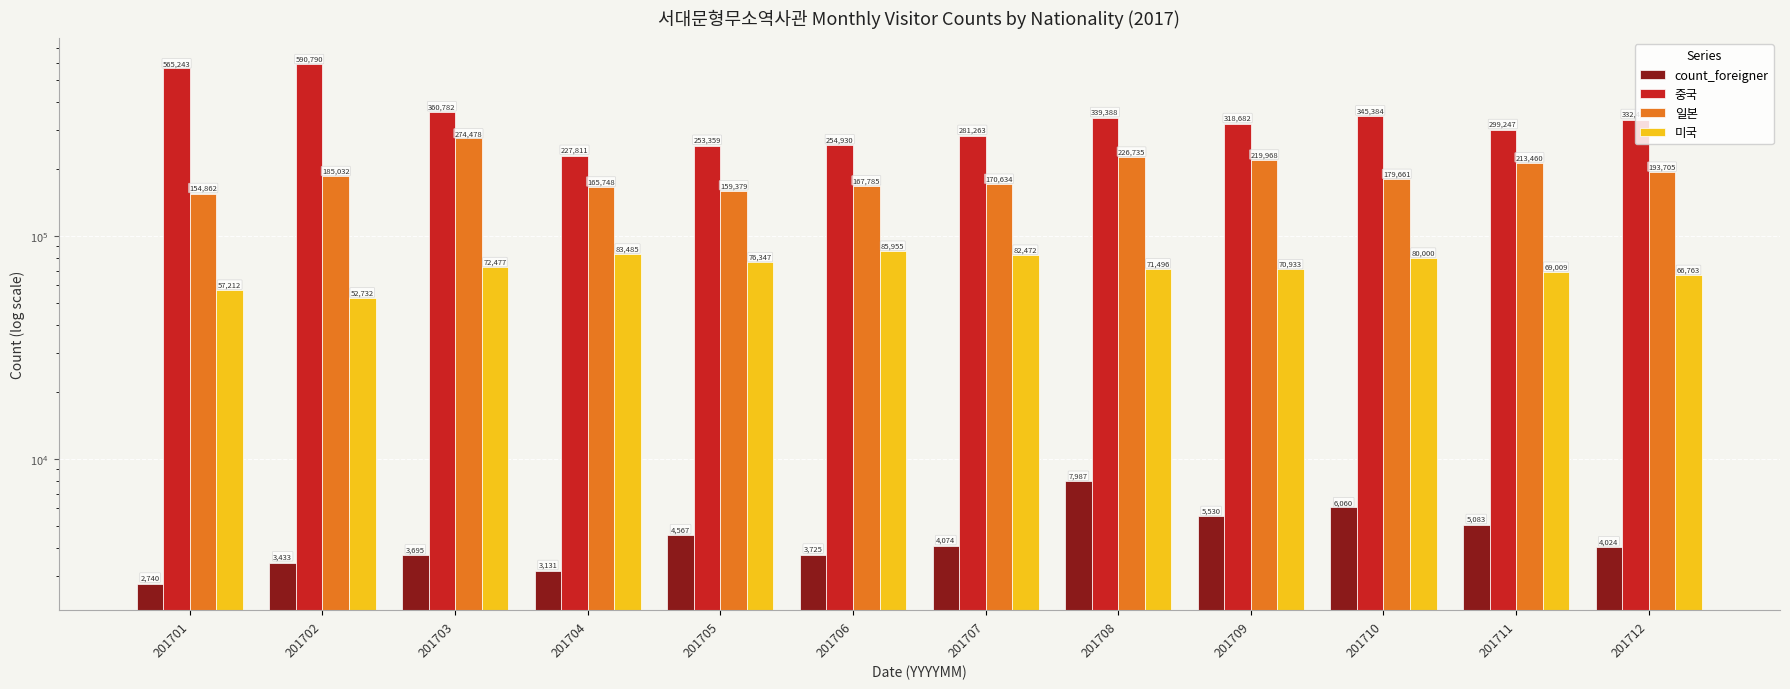

What is the total value across all series at 201710?

611105